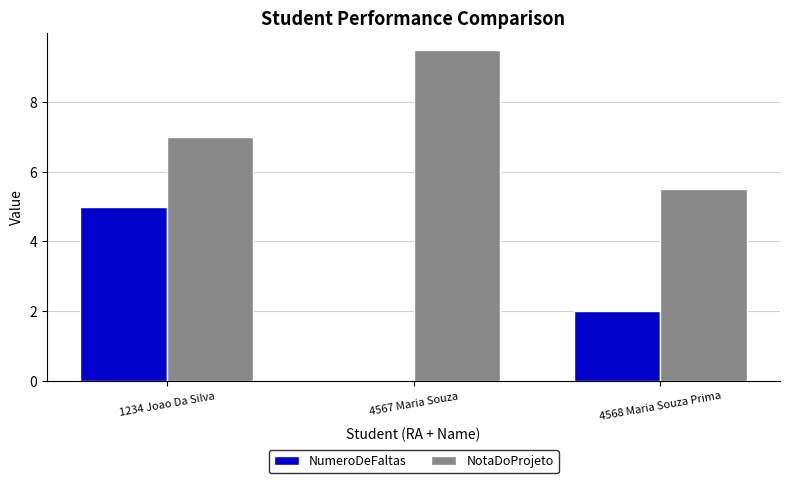

The value of NotaDoProjeto at 4567 Maria Souza is 15.9. True or false?

False